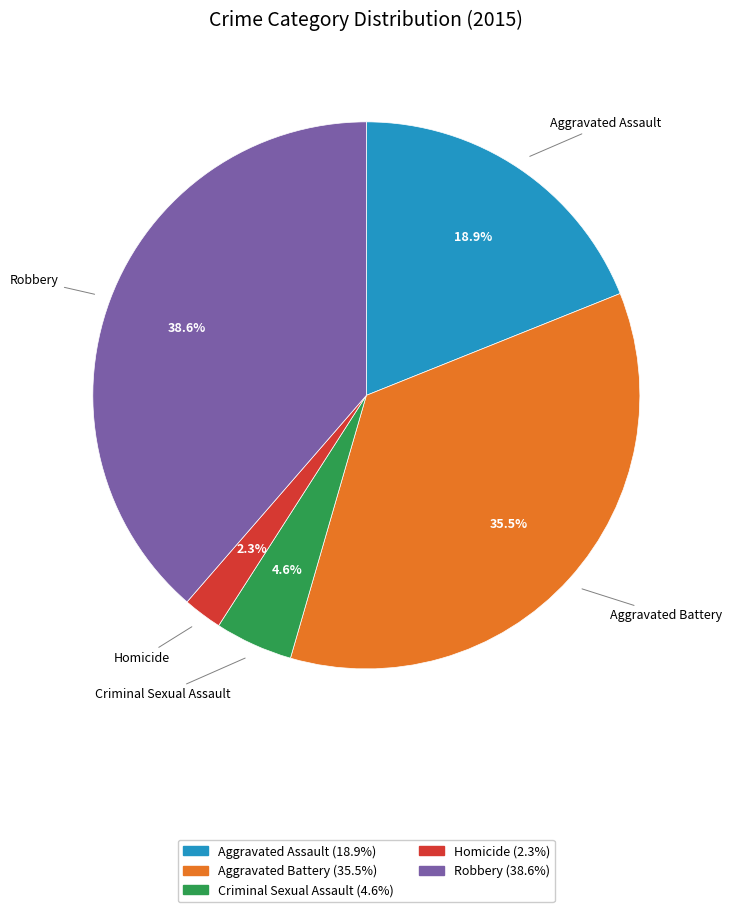

To the nearest percent, what portion does Homicide represent?

2%